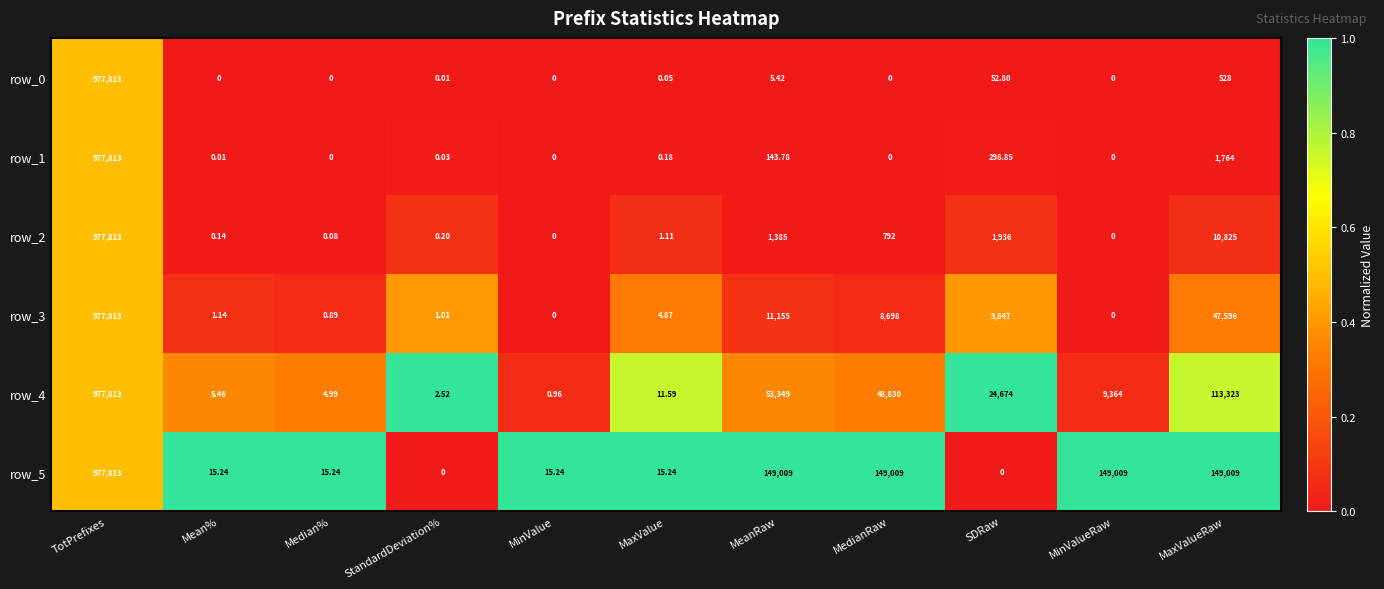

What is the average value of the row_4 series?

111579.9